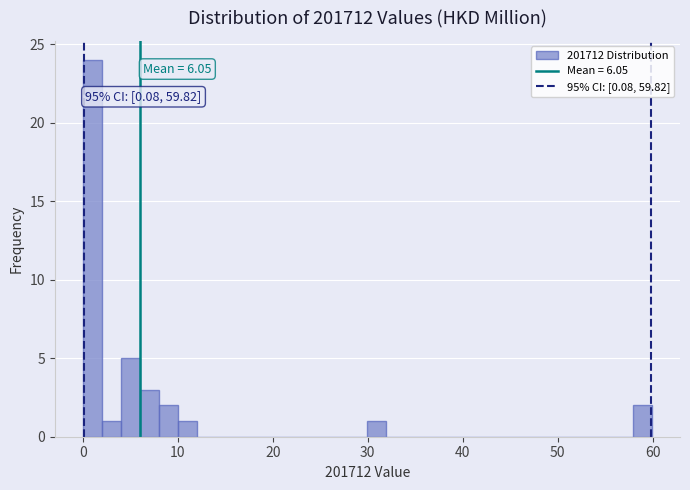

Around what value on the x-axis is the tallest bar? Give the approximate position of its centre, as read against the axis.

1